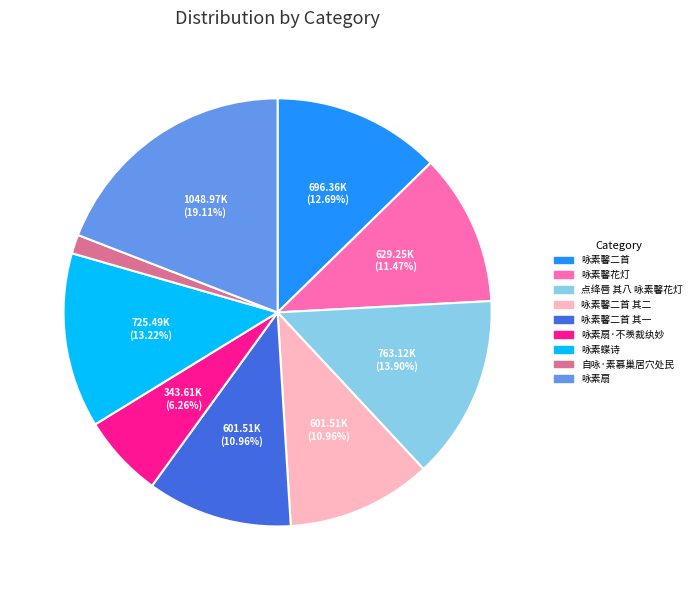

What is the largest slice in the pie chart?

咏素扇